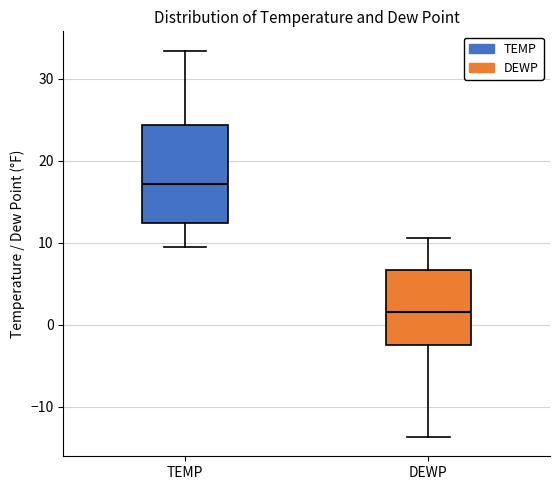

Which box has the highest median line?

TEMP